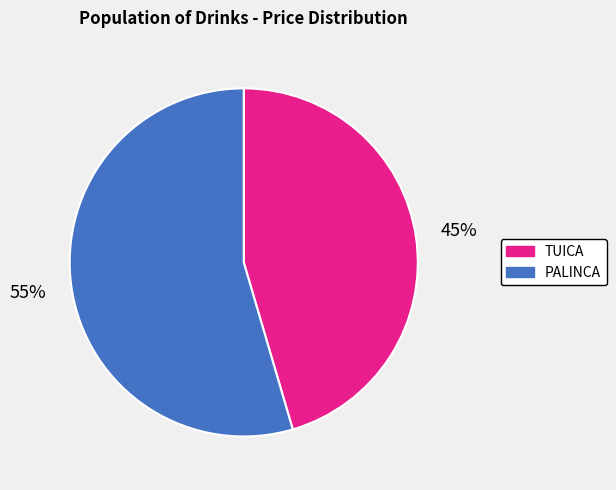

True or false: TUICA accounts for 58% of the total.

False